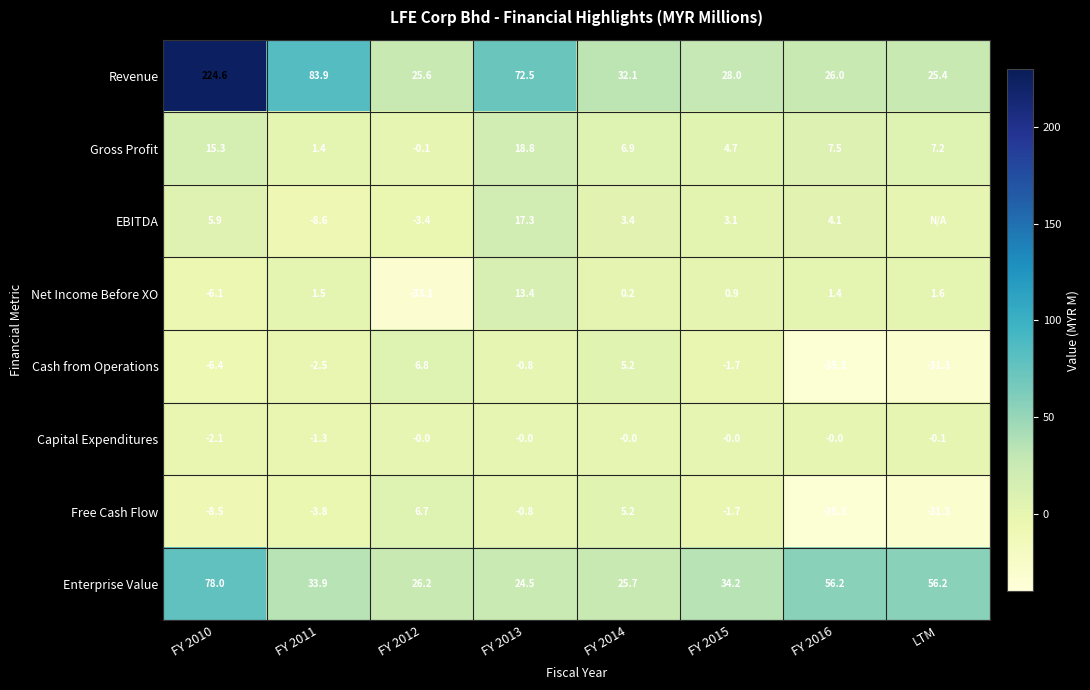

What is the maximum value shown in the chart?

224.6